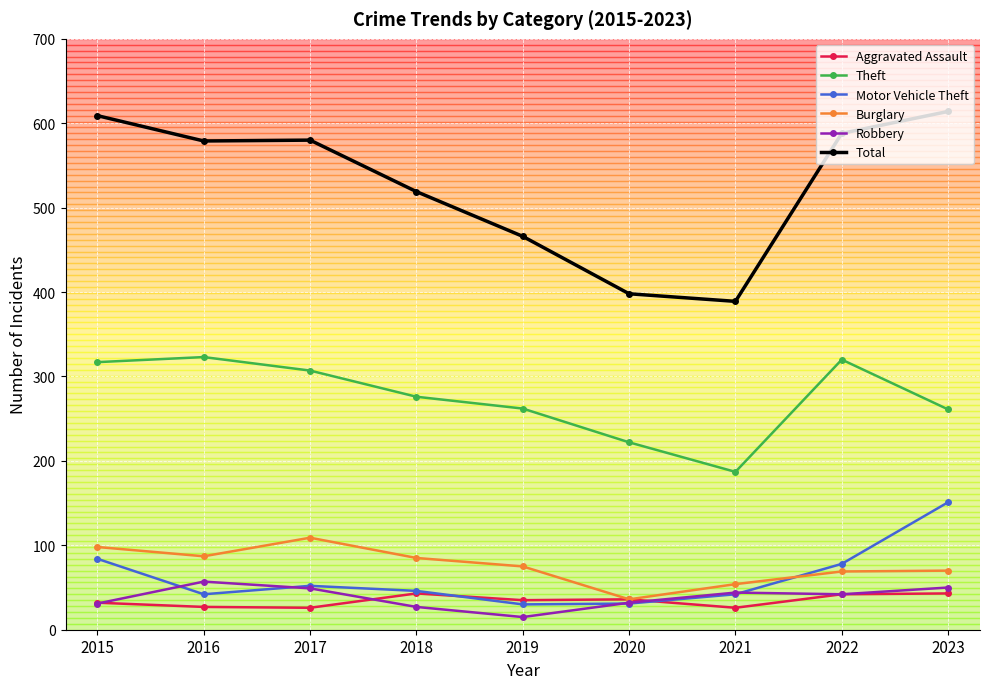

How many interior local peaks does the Motor Vehicle Theft series have?

1